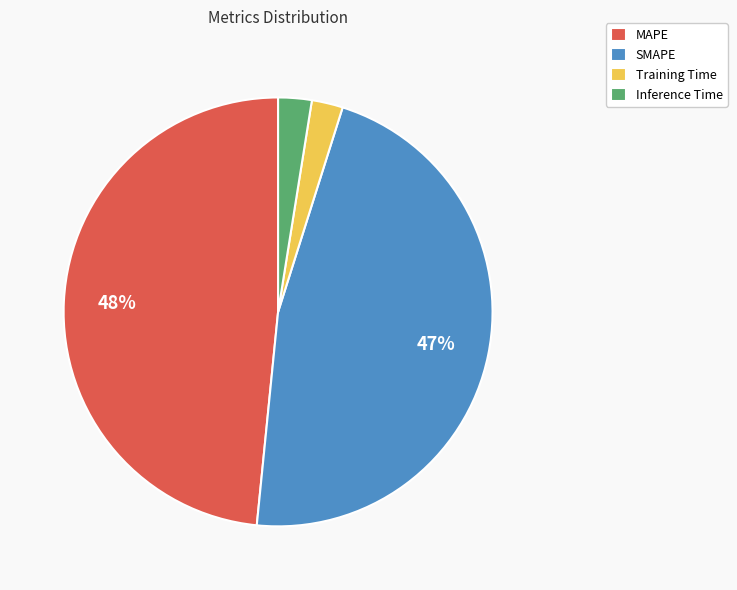

To the nearest percent, what is the difference between the largest and smallest slice percentages?

46%